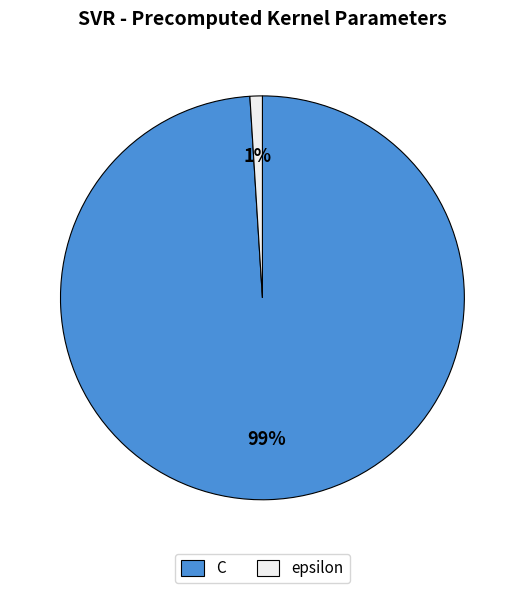

What percentage is the epsilon slice, to the nearest percent?

1%